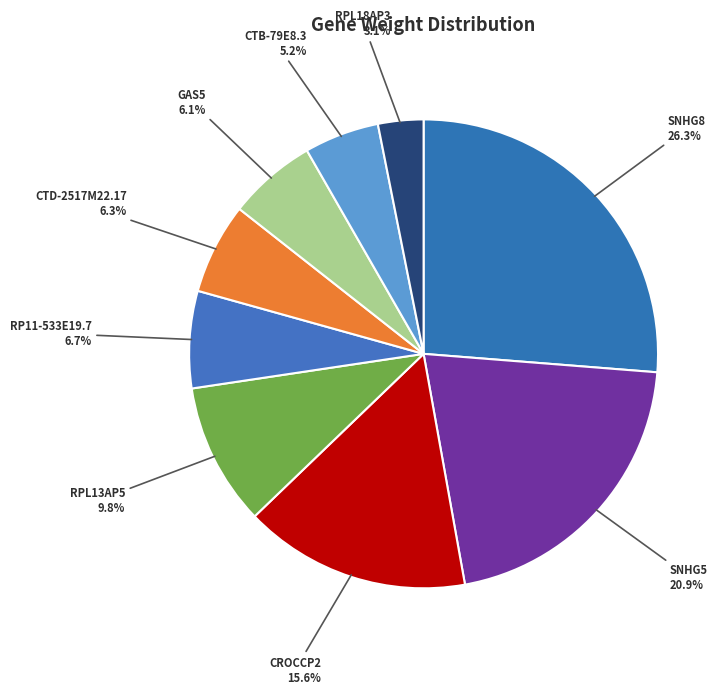

True or false: CROCCP2 accounts for 16% of the total.

True